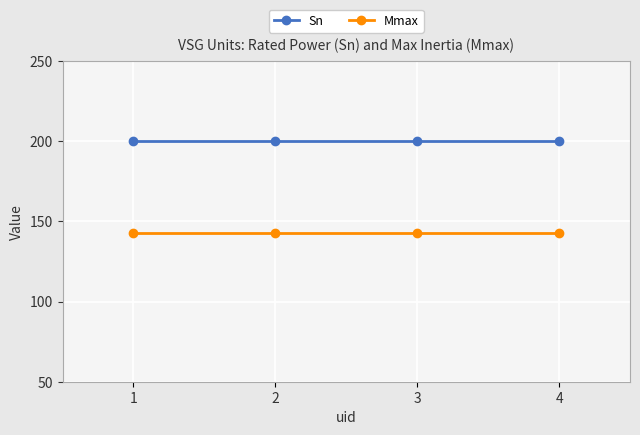

What is the lowest value of the Mmax series?

143